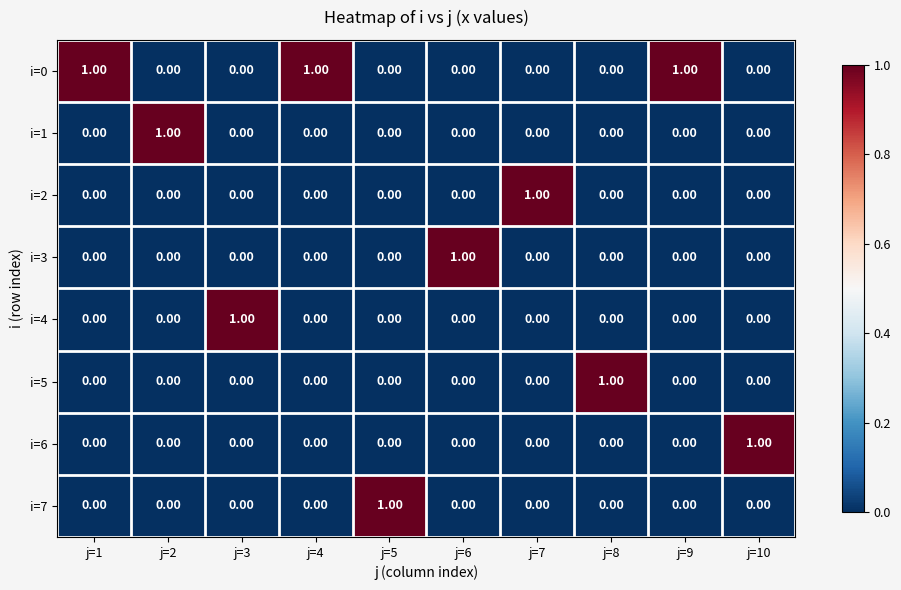

Which series has the largest total across all categories?

i=0